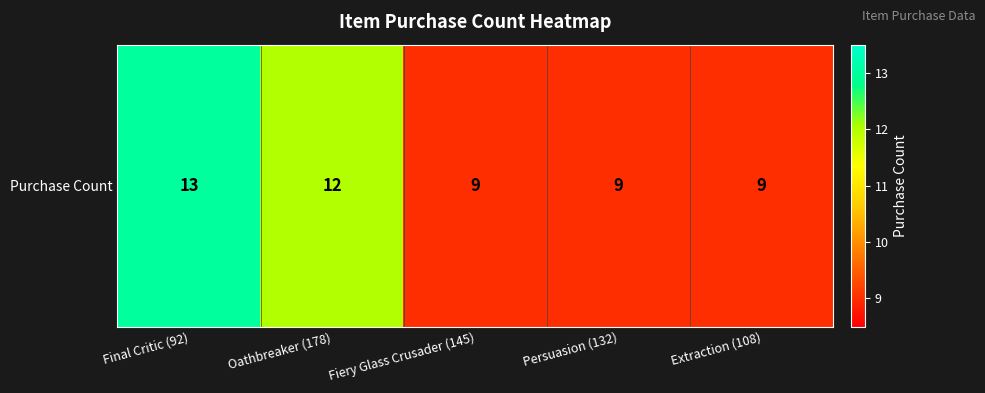

Count the values in the range 9 to 12.

4